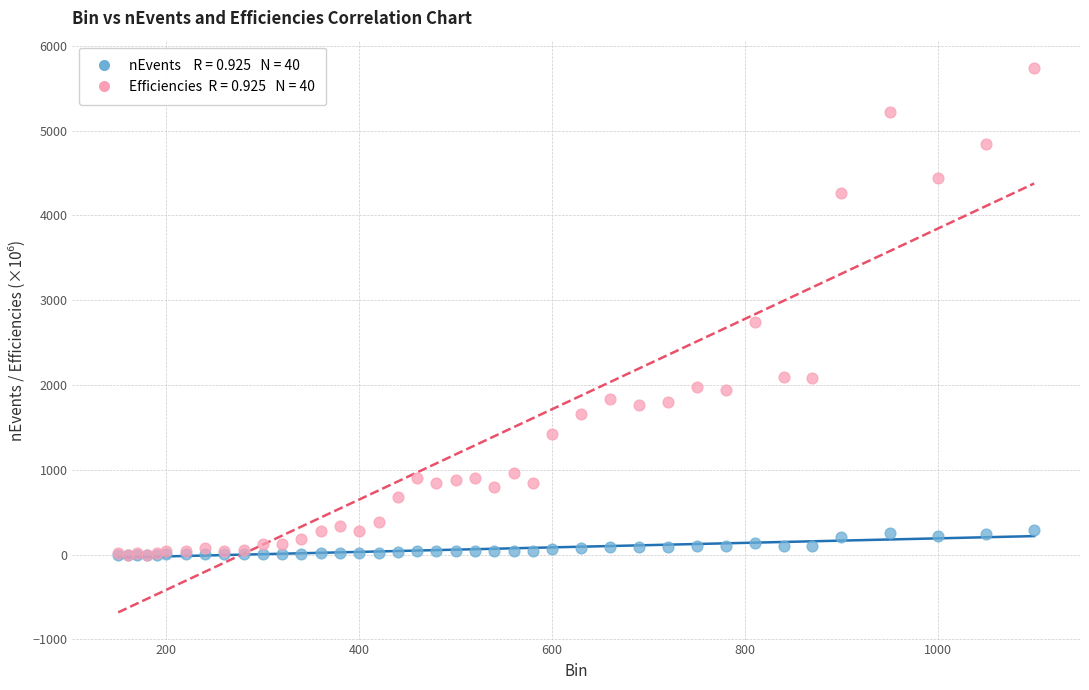

Across all series, what Y value is closest to 2870?

2740